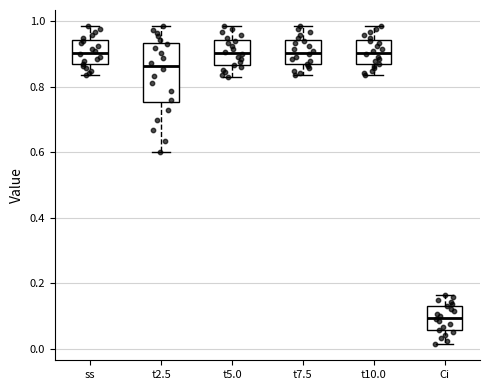

Where is the upper edge of the box for t2.5 on the y-axis? The values are not printed on the chart, so give them approximately, as read against the axis.

0.94